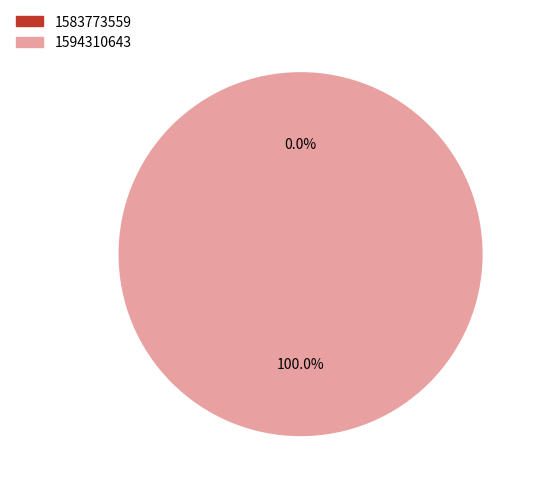

Which category has the smallest portion of the pie?

1583773559